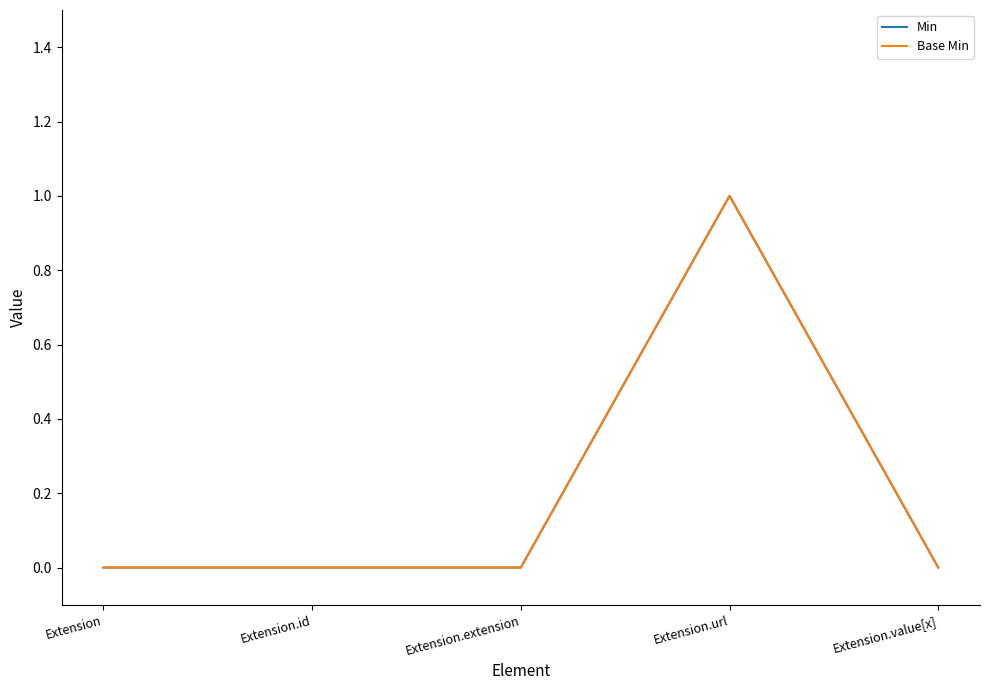

The Min series shows 1 at Extension.url. True or false?

True